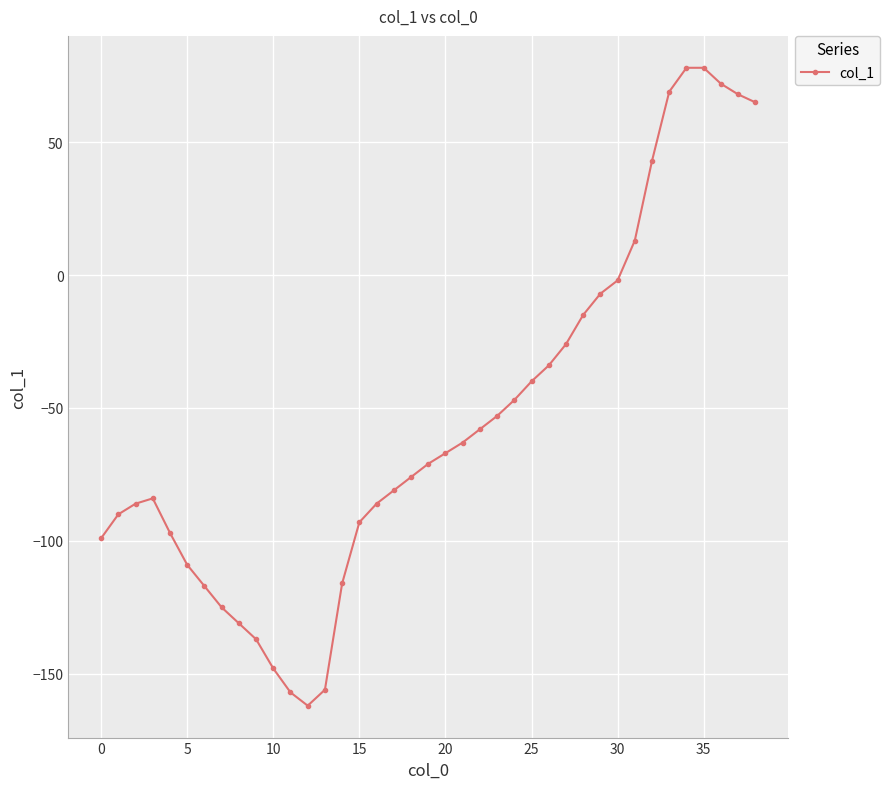

What is the minimum value shown in the chart?

-162